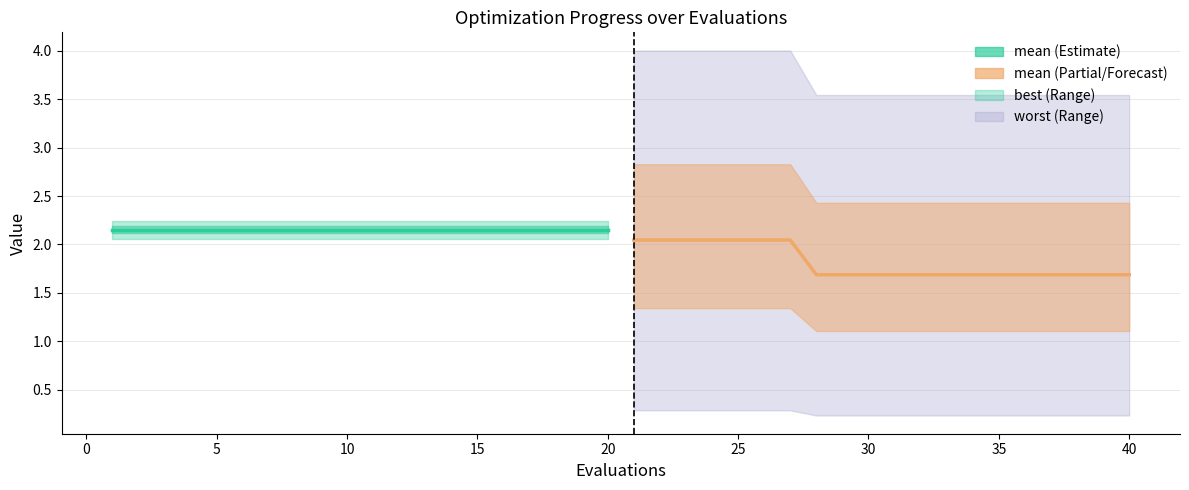

True or false: best has more than 2 interior local peaks.

False